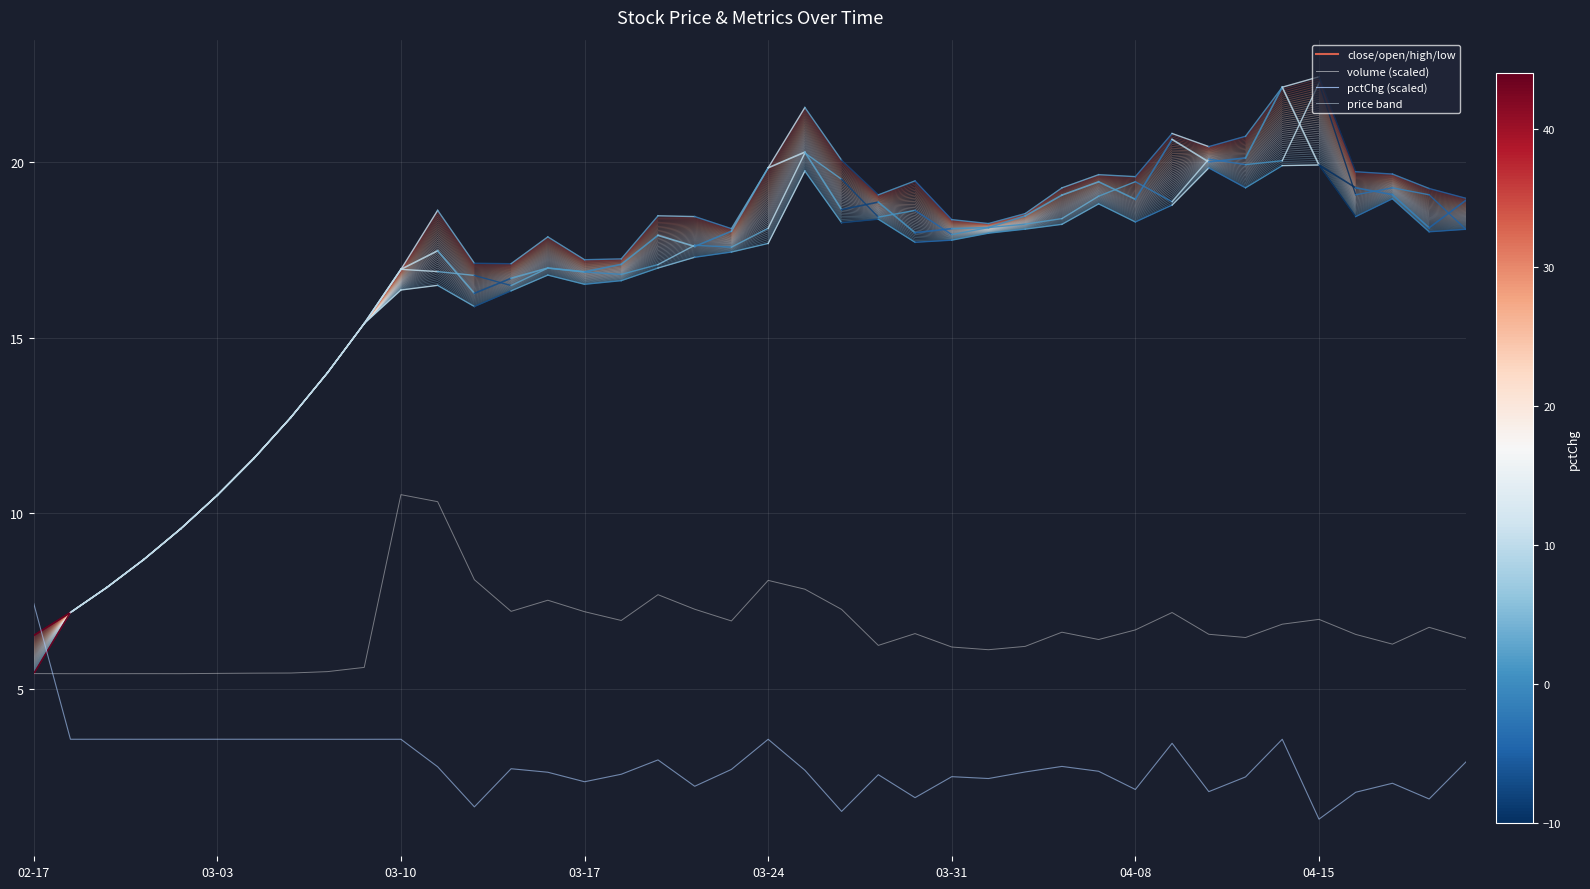

What is the highest value of the volume series?

10.5